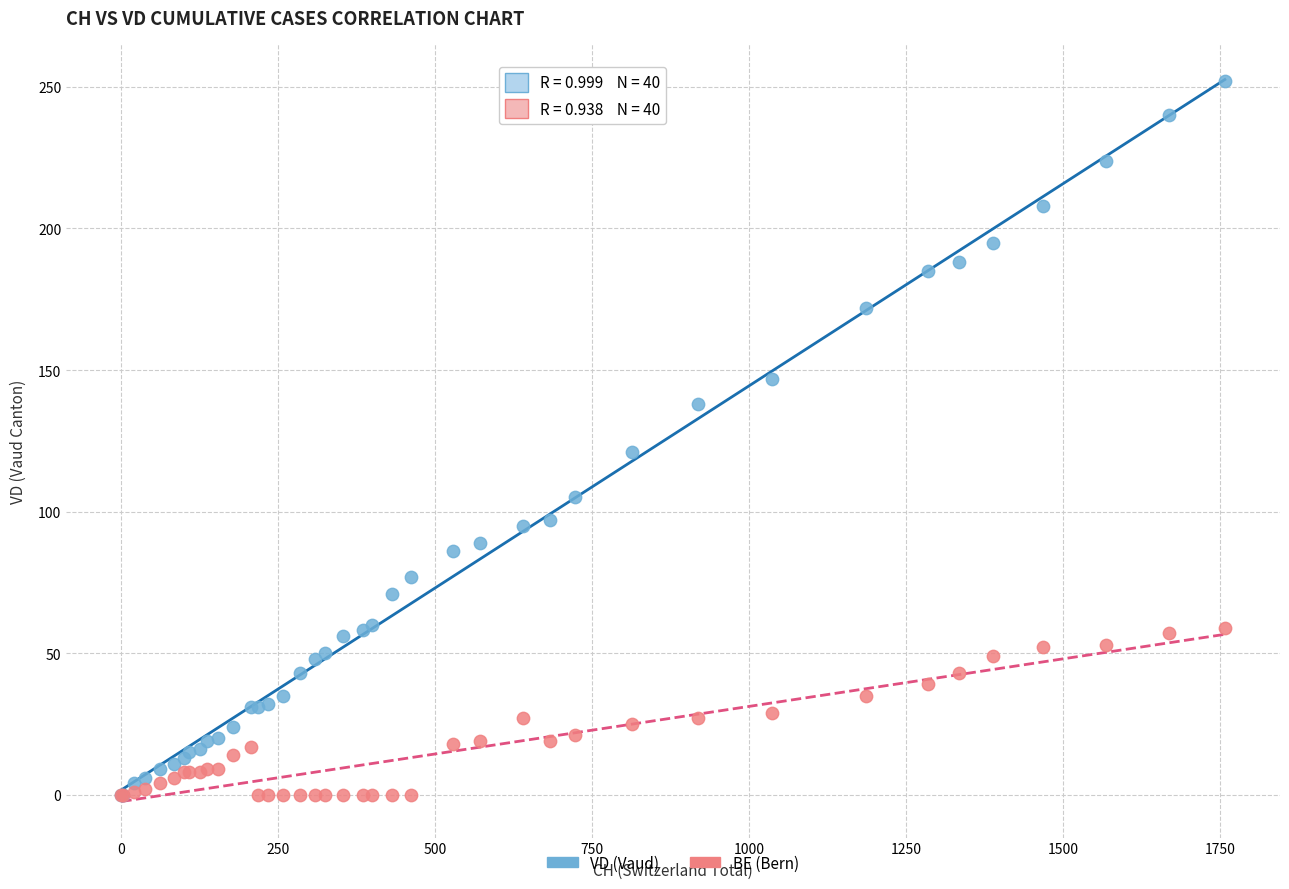

Across all series, what Y value is closest to 126?

121